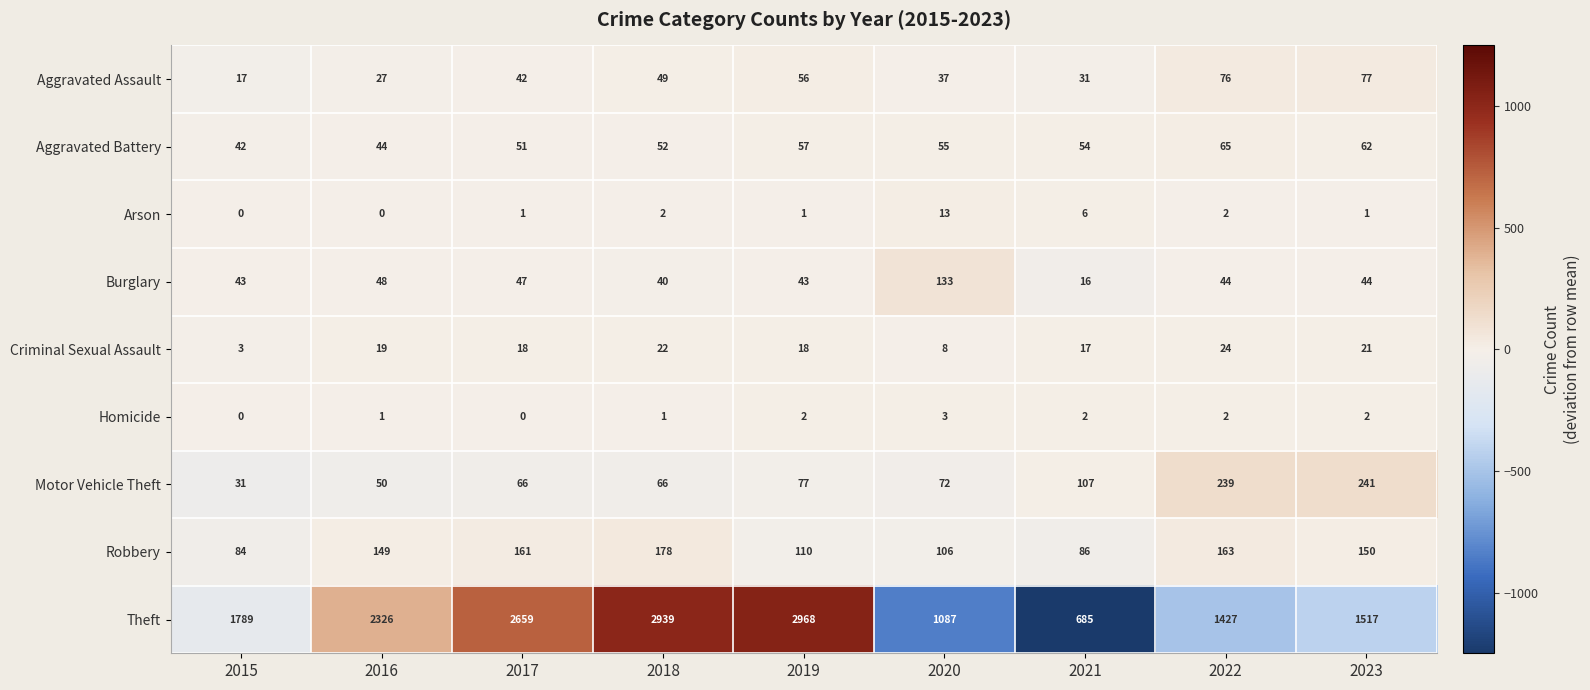

What is the total value across all series at 2023?

2115